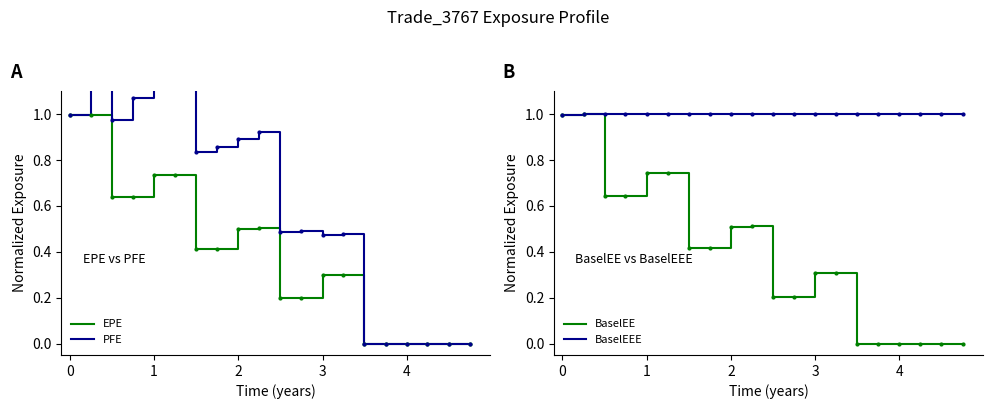

Reading right to left, what are all the values shown in this chart?

EPE: 0.0	0.0	0.0	0.0	0.0	0.0	0.3	0.3	0.2	0.2	0.5	0.5	0.4	0.4	0.7	0.7	0.6	0.6	1.0	1.0
PFE: 0.0	0.0	0.0	0.0	0.0	0.0	0.5	0.5	0.5	0.5	0.9	0.9	0.9	0.8	1.2	1.2	1.1	1.0	1.3	1.0
BaselEE: 0.0	0.0	0.0	0.0	0.0	0.0	0.3	0.3	0.2	0.2	0.5	0.5	0.4	0.4	0.7	0.7	0.6	0.6	1.0	1.0
BaselEEE: 1.0	1.0	1.0	1.0	1.0	1.0	1.0	1.0	1.0	1.0	1.0	1.0	1.0	1.0	1.0	1.0	1.0	1.0	1.0	1.0